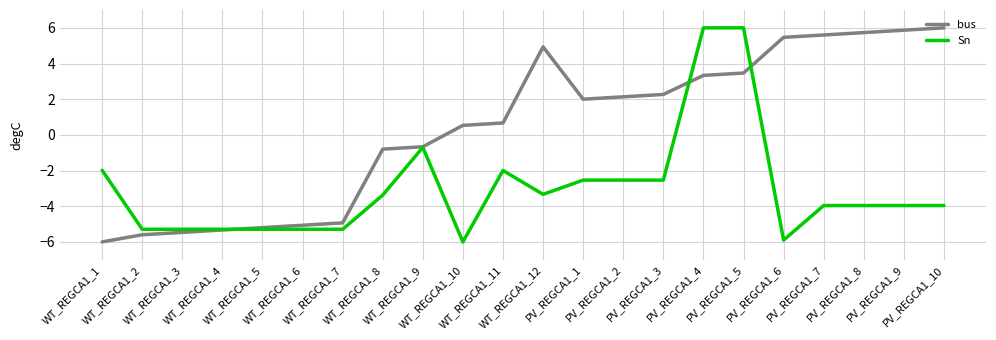

Rank the series by their average value, from lowest to highest.

Sn, bus